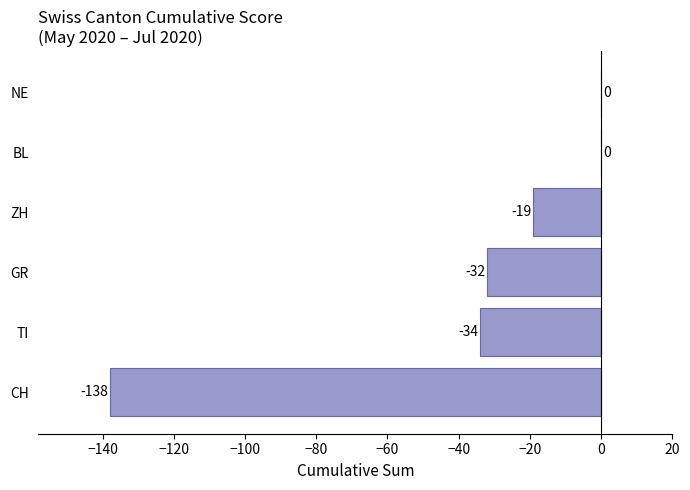

How many categories are shown in the chart?

6